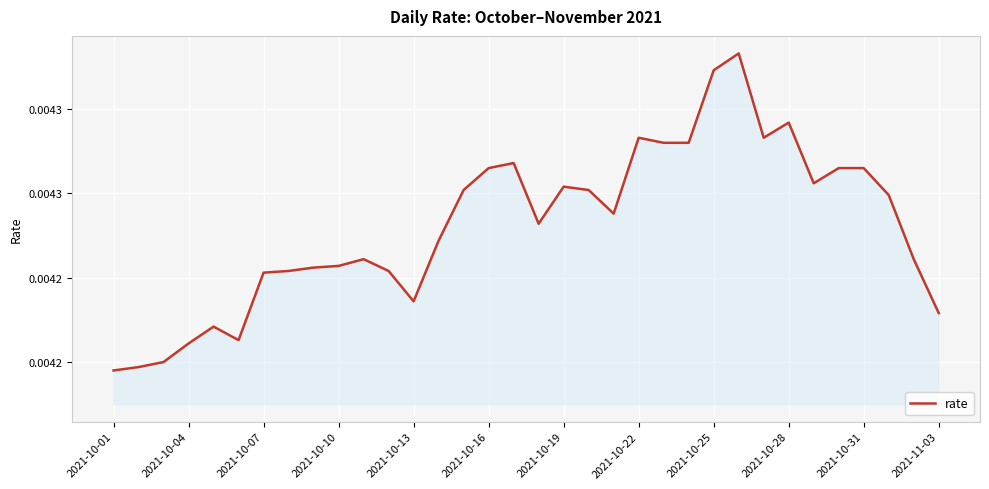

Does the chart display data point markers on the line(s)?

No